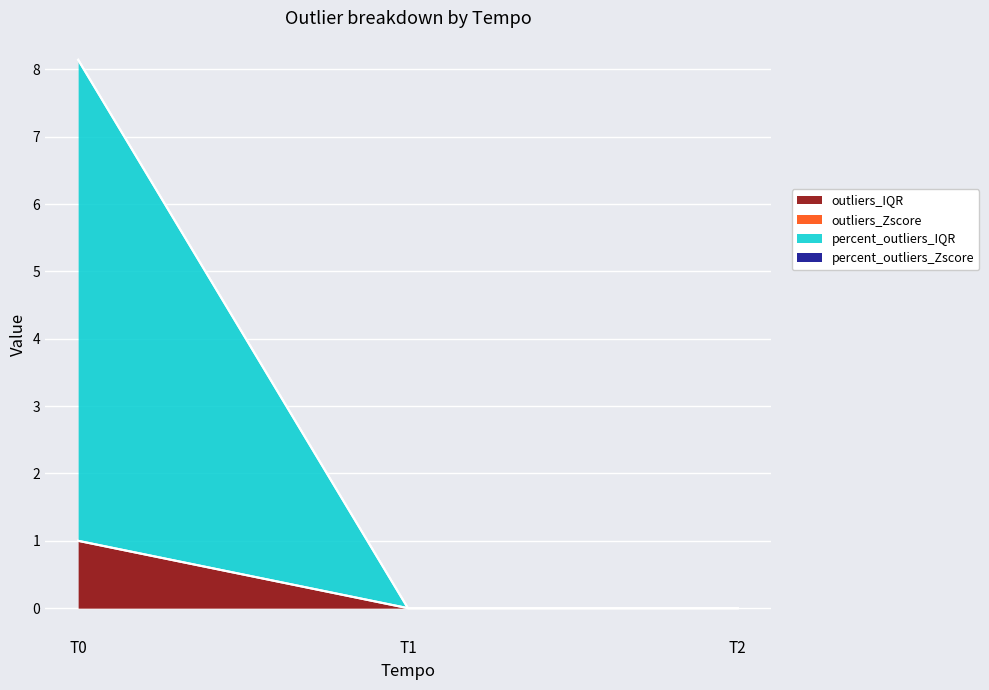

True or false: percent_outliers_IQR has a value of 0 at T1.

True